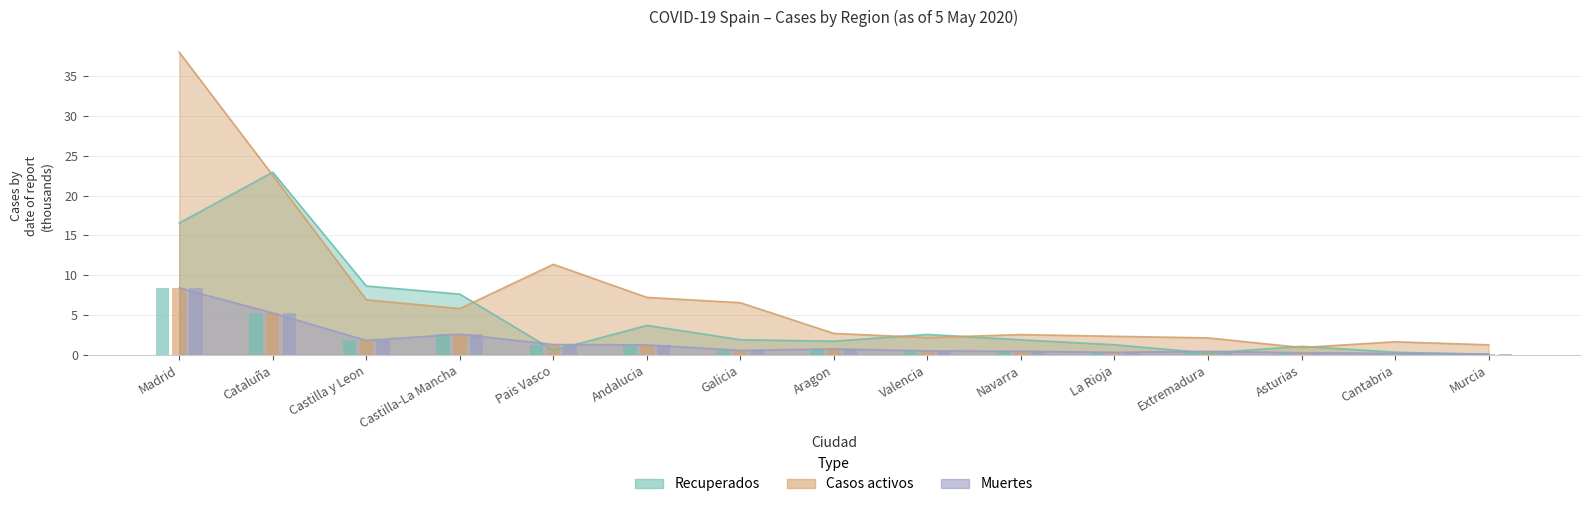

What is the label of the 9th bar from the right?

Galicia